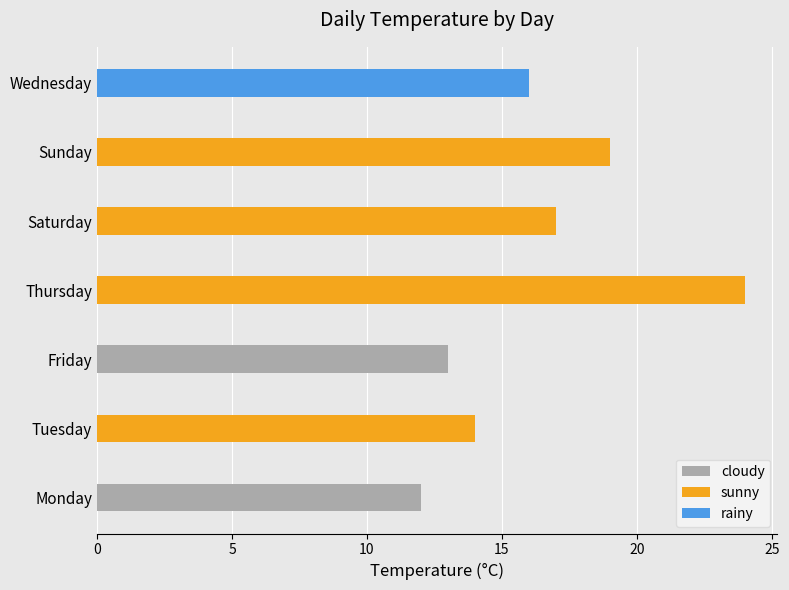

How many values in the cloudy series exceed 0?

2